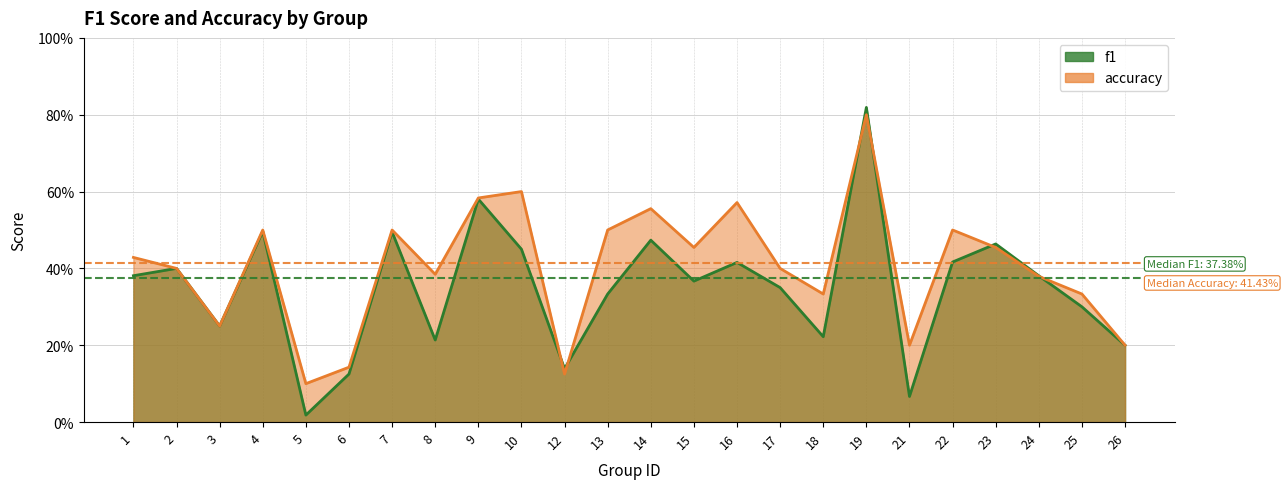

What is the maximum value shown in the chart?

0.8